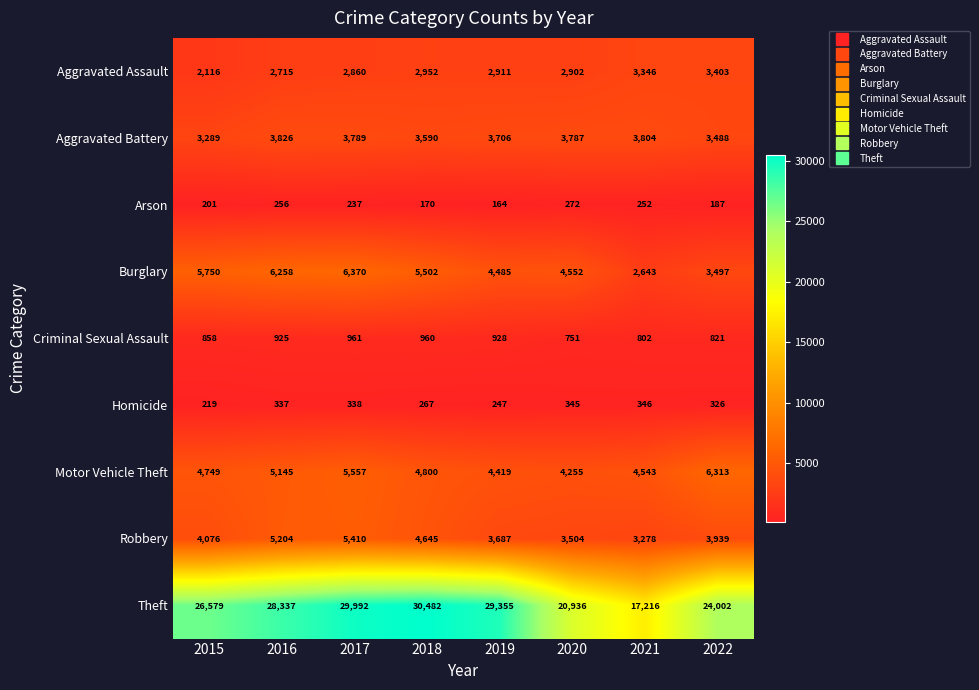

Which series changed the most between 2015 and 2022?

Theft